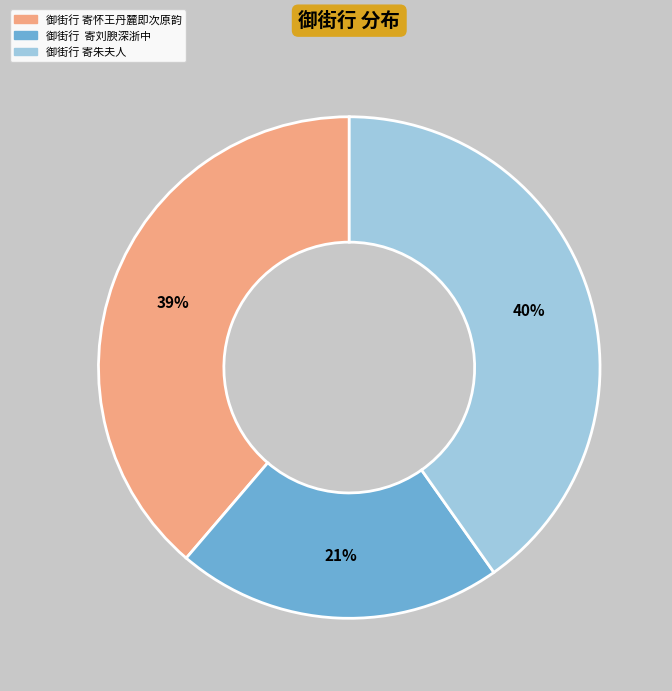

Between 御街行 寄刘腴深浙中 and 御街行 寄怀王丹麓即次原韵, which is larger?

御街行 寄怀王丹麓即次原韵